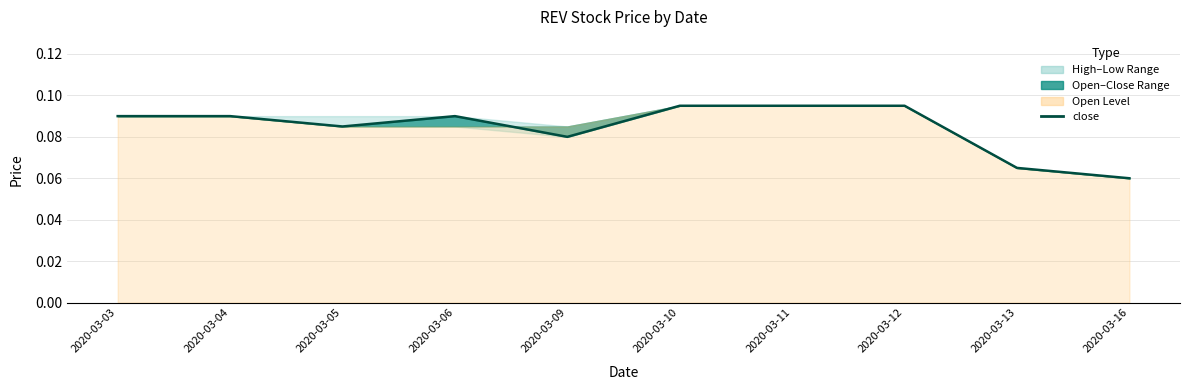

Rank the categories by value from lowest to highest.

2020-03-16, 2020-03-13, 2020-03-09, 2020-03-05, 2020-03-03, 2020-03-04, 2020-03-06, 2020-03-10, 2020-03-11, 2020-03-12